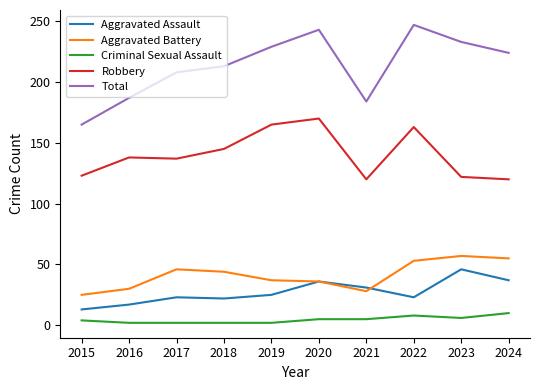

What is the difference between the second highest and second lowest values in the Total series?

59